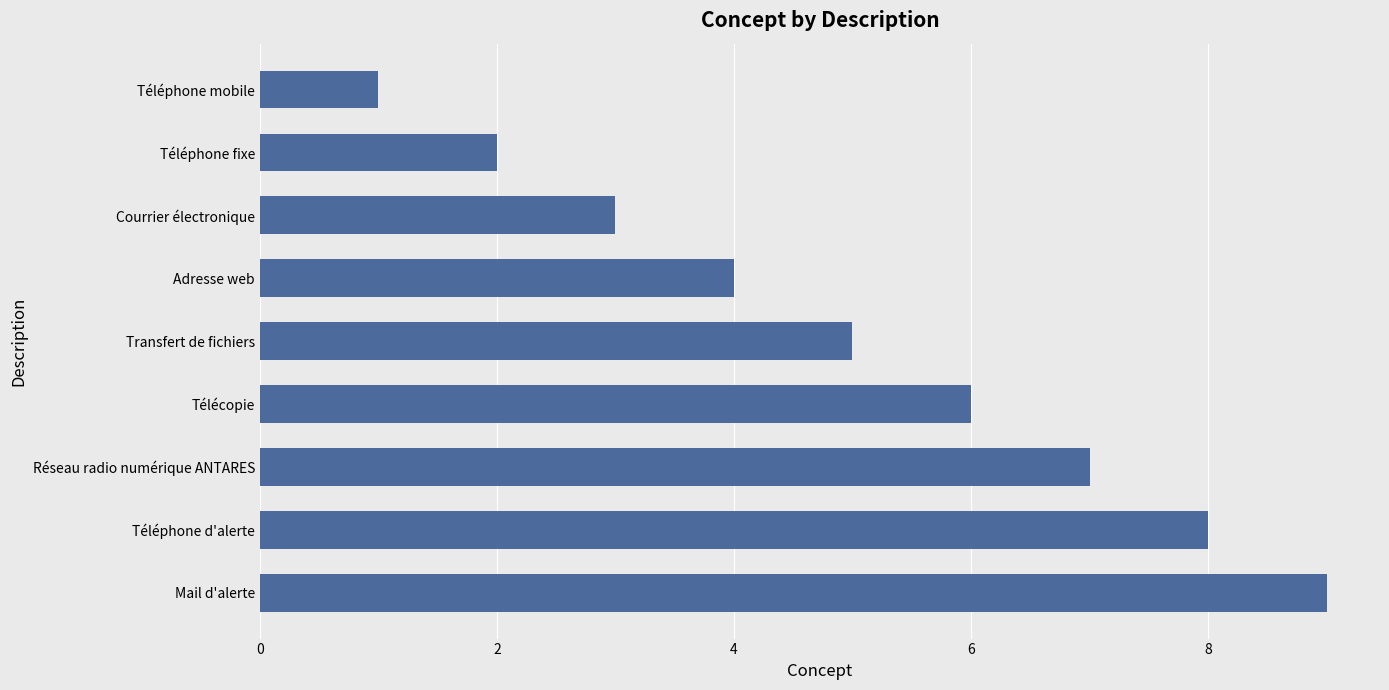

List the labels in order of value, largest first.

Mail d'alerte, Téléphone d'alerte, Réseau radio numérique ANTARES, Télécopie, Transfert de fichiers, Adresse web, Courrier électronique, Téléphone fixe, Téléphone mobile